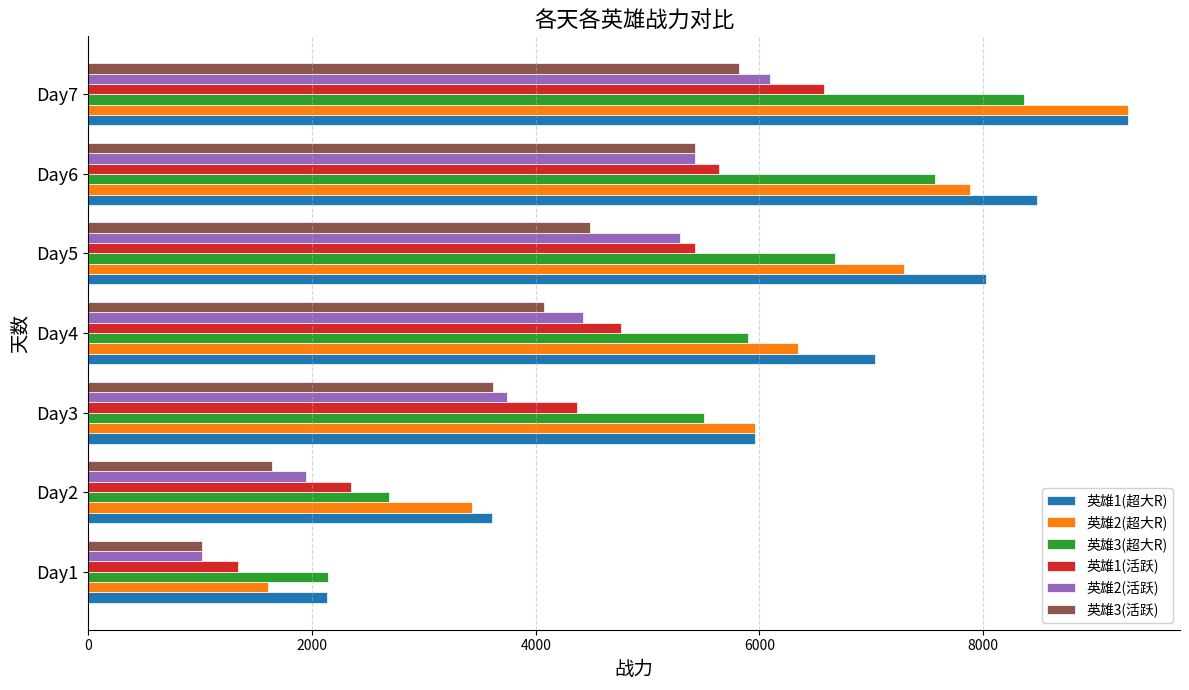

The value of 英雄3(活跃) at Day3 is 4826.2. True or false?

False